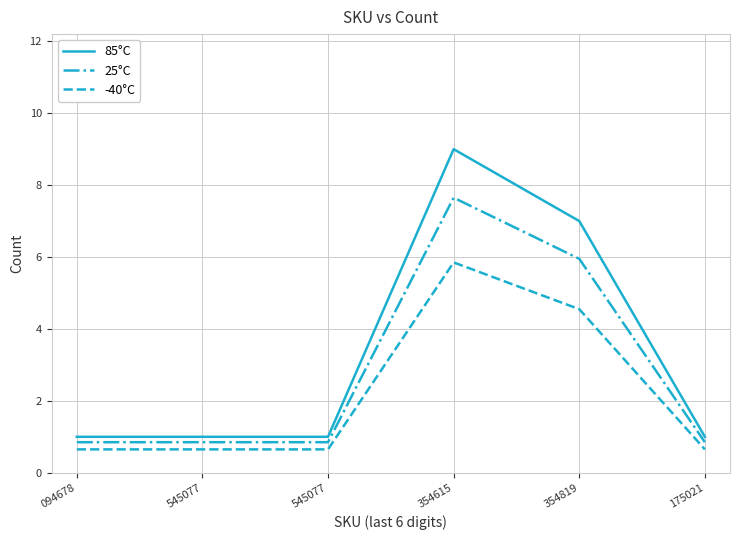

What is the difference between the 85°C values at 175021 and 354819?

6.0